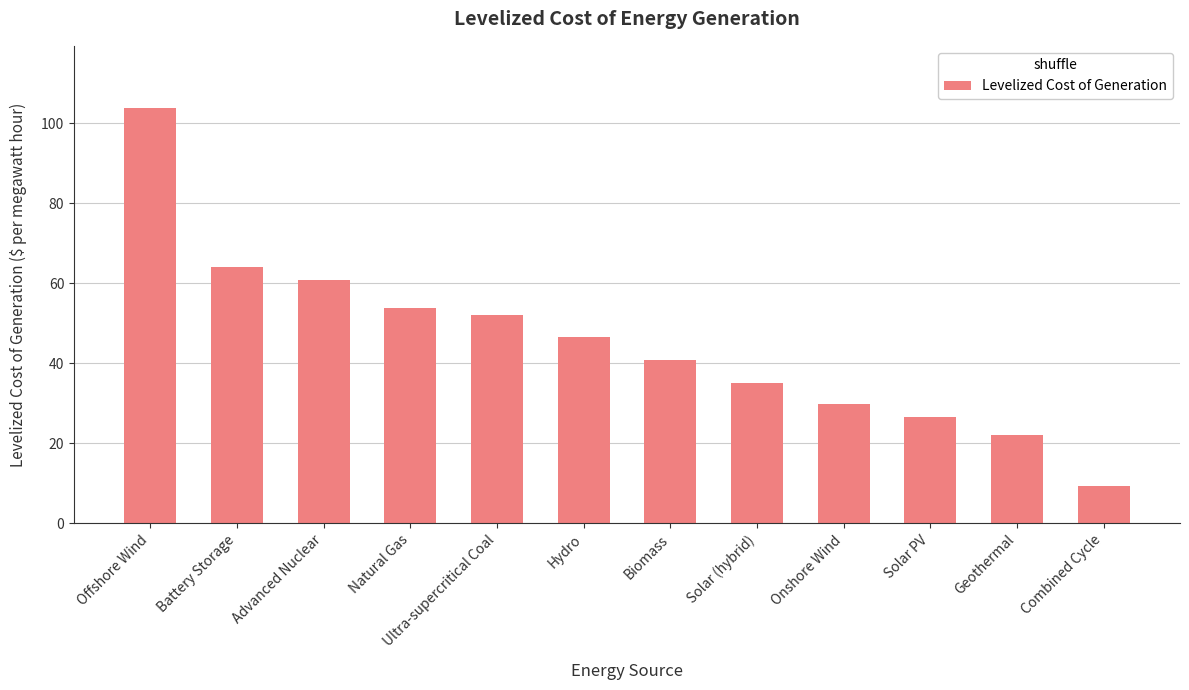

How many data points are less than 46?

6